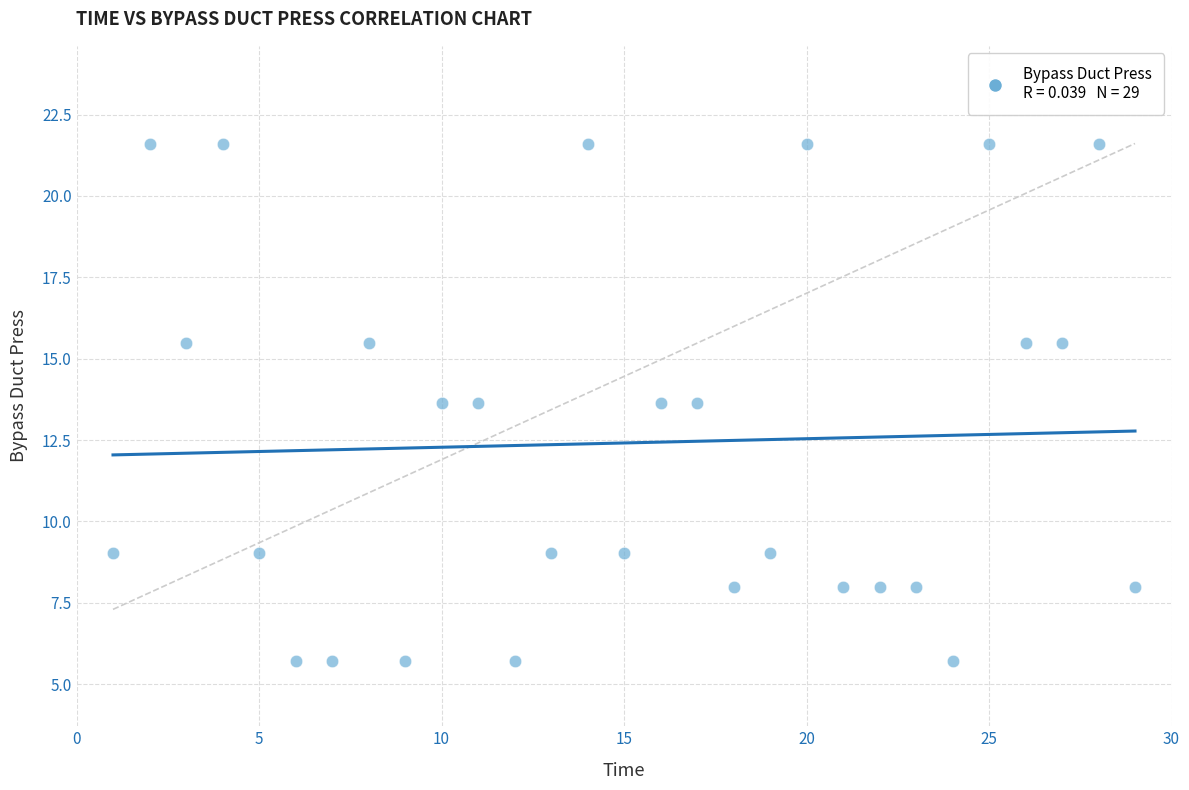

What is the range of X values (max minus min)?

28.0